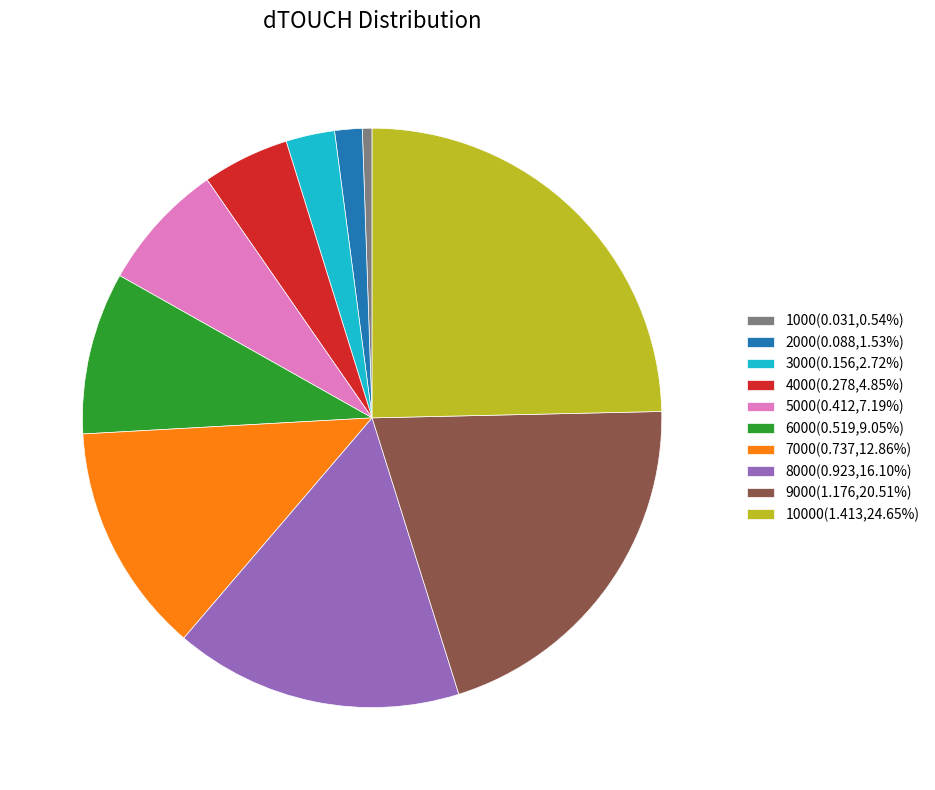

Is there any slice that represents more than half of the pie?

No